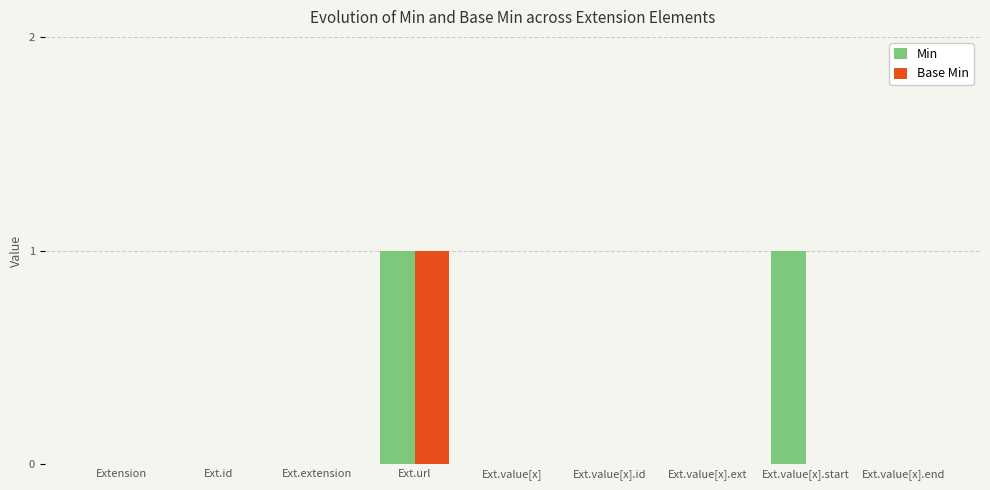

Which series has the largest total across all categories?

Min